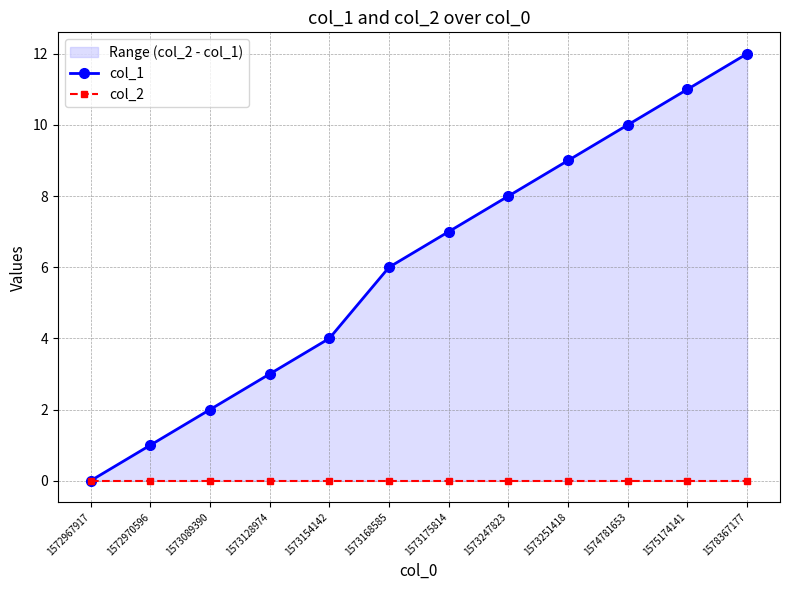

Reading left to right, list all the values displayed in this chart.

col_1: 1572967917=0	1572970596=1	1573089390=2	1573128974=3	1573154142=4	1573168585=6	1573175814=7	1573247823=8	1573251418=9	1574781653=10	1575174141=11	1578367177=12
col_2: 1572967917=0	1572970596=0	1573089390=0	1573128974=0	1573154142=0	1573168585=0	1573175814=0	1573247823=0	1573251418=0	1574781653=0	1575174141=0	1578367177=0